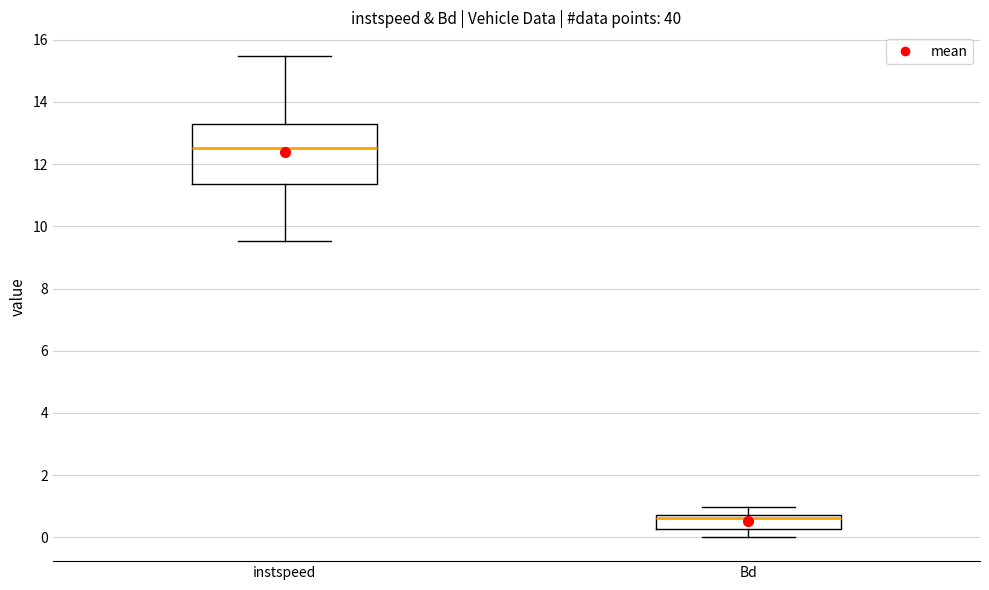

Which box's median line is the lowest?

Bd